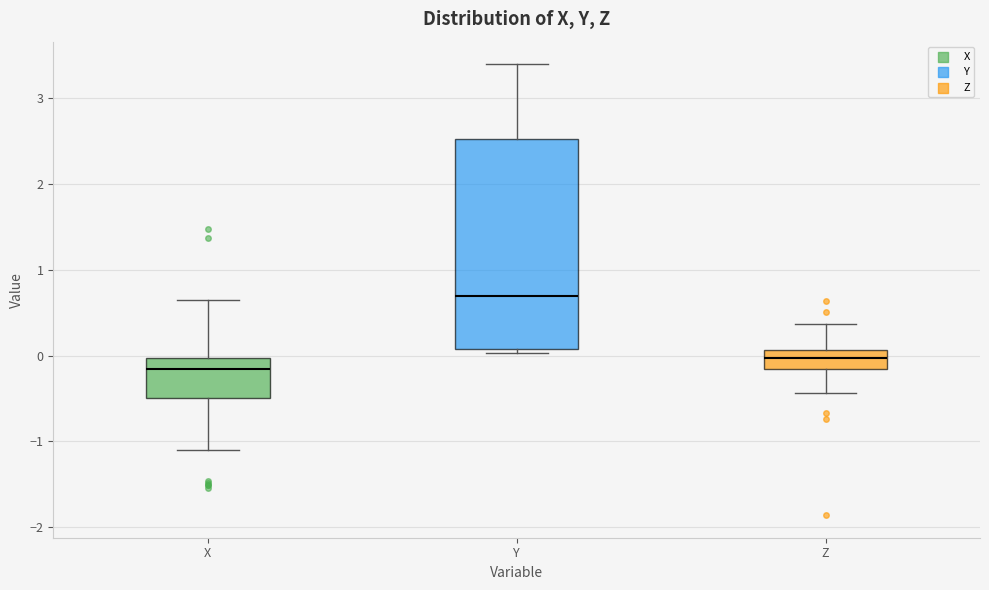

Comparing the boxes themselves (not the whiskers), which one is the tallest?

Y